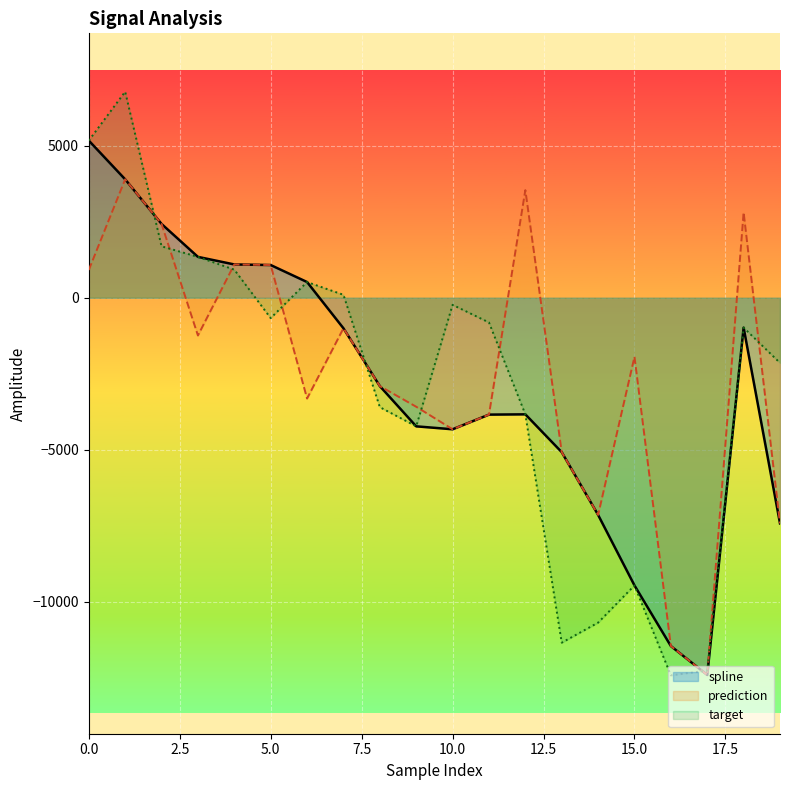

Which series has the largest total across all categories?

prediction